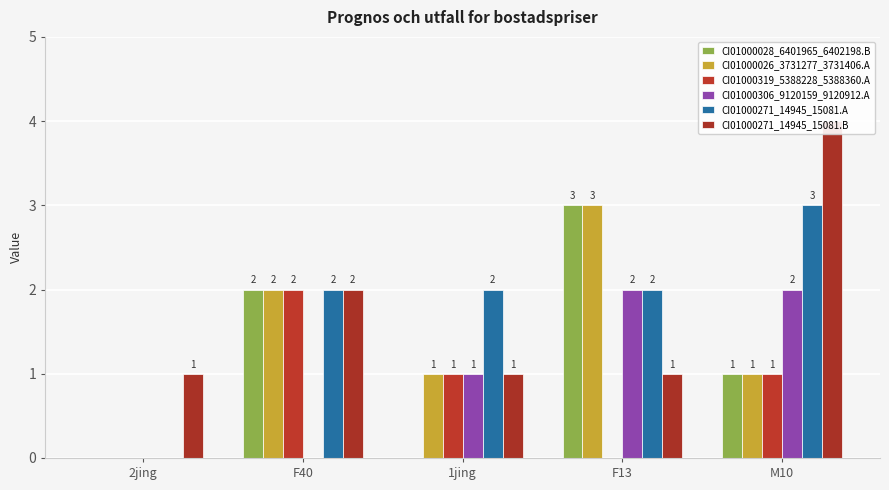

The CI01000028_6401965_6402198.B series shows -2 at 1jing. True or false?

False